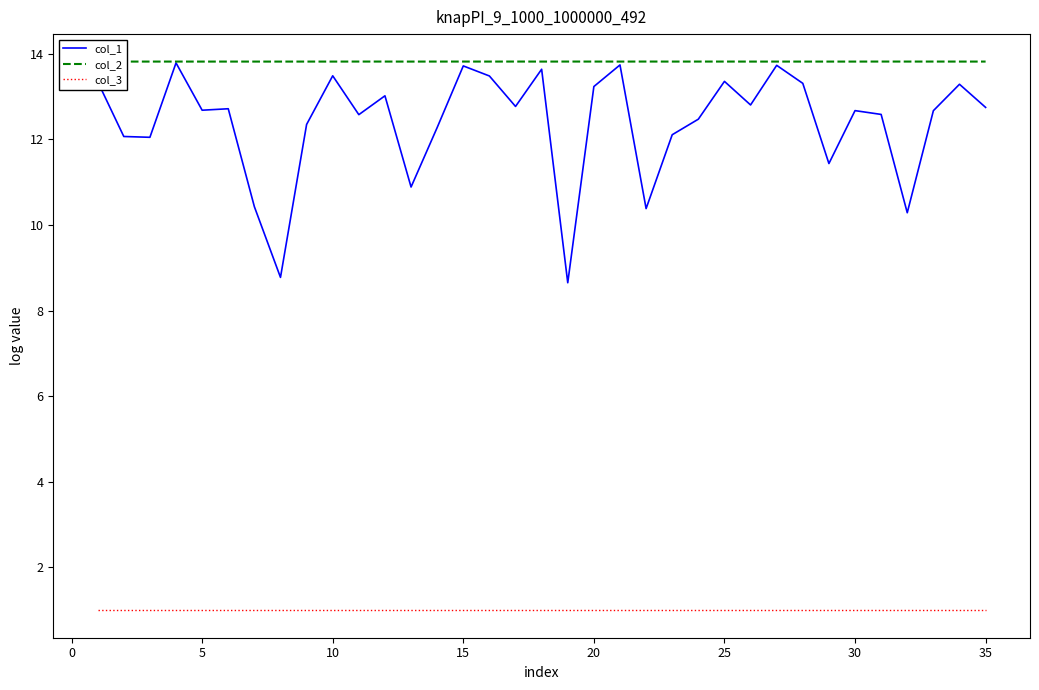

Which series has the largest total across all categories?

col_2